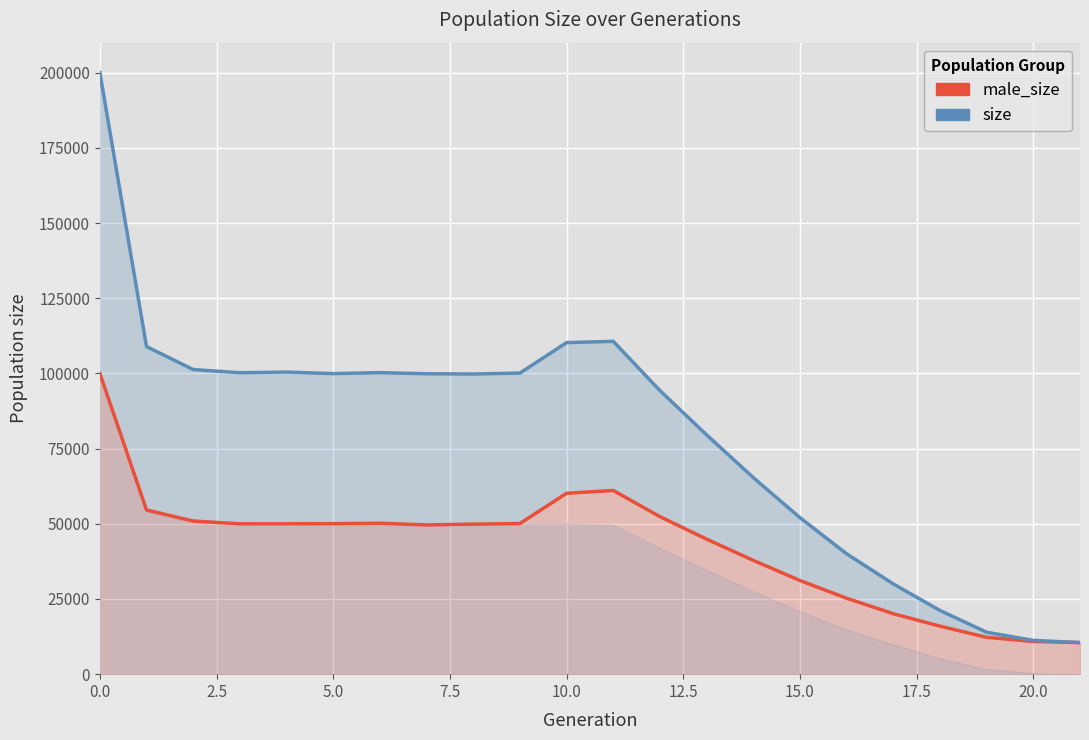

True or false: size has a value of 67020 at 11.

False